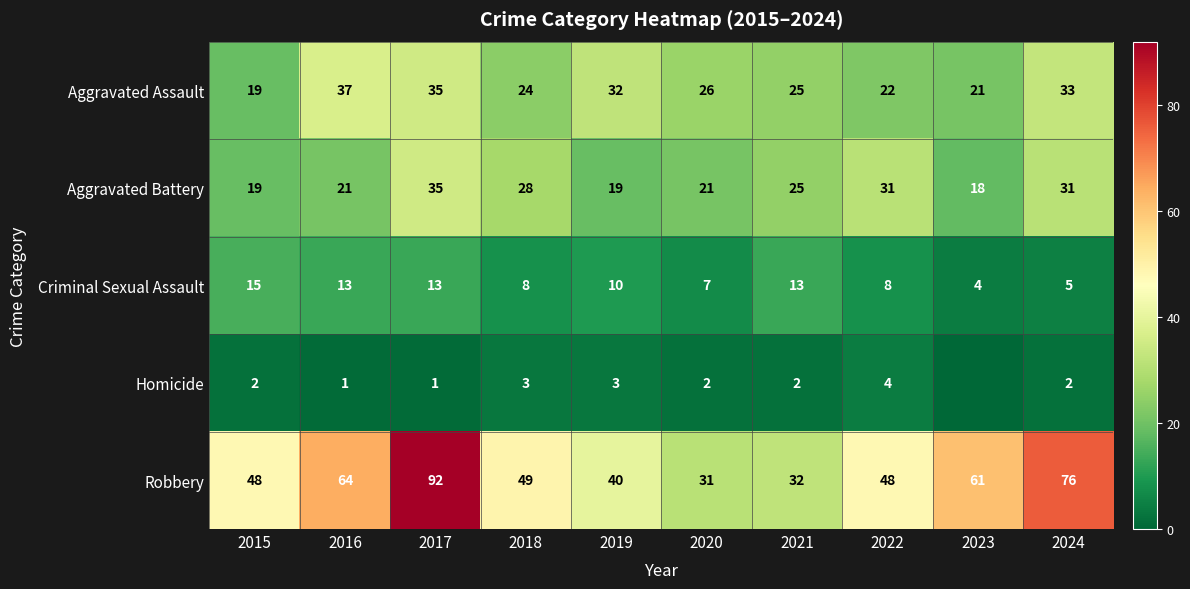

Rank the series at 2016 from lowest to highest value.

Homicide, Criminal Sexual Assault, Aggravated Battery, Aggravated Assault, Robbery